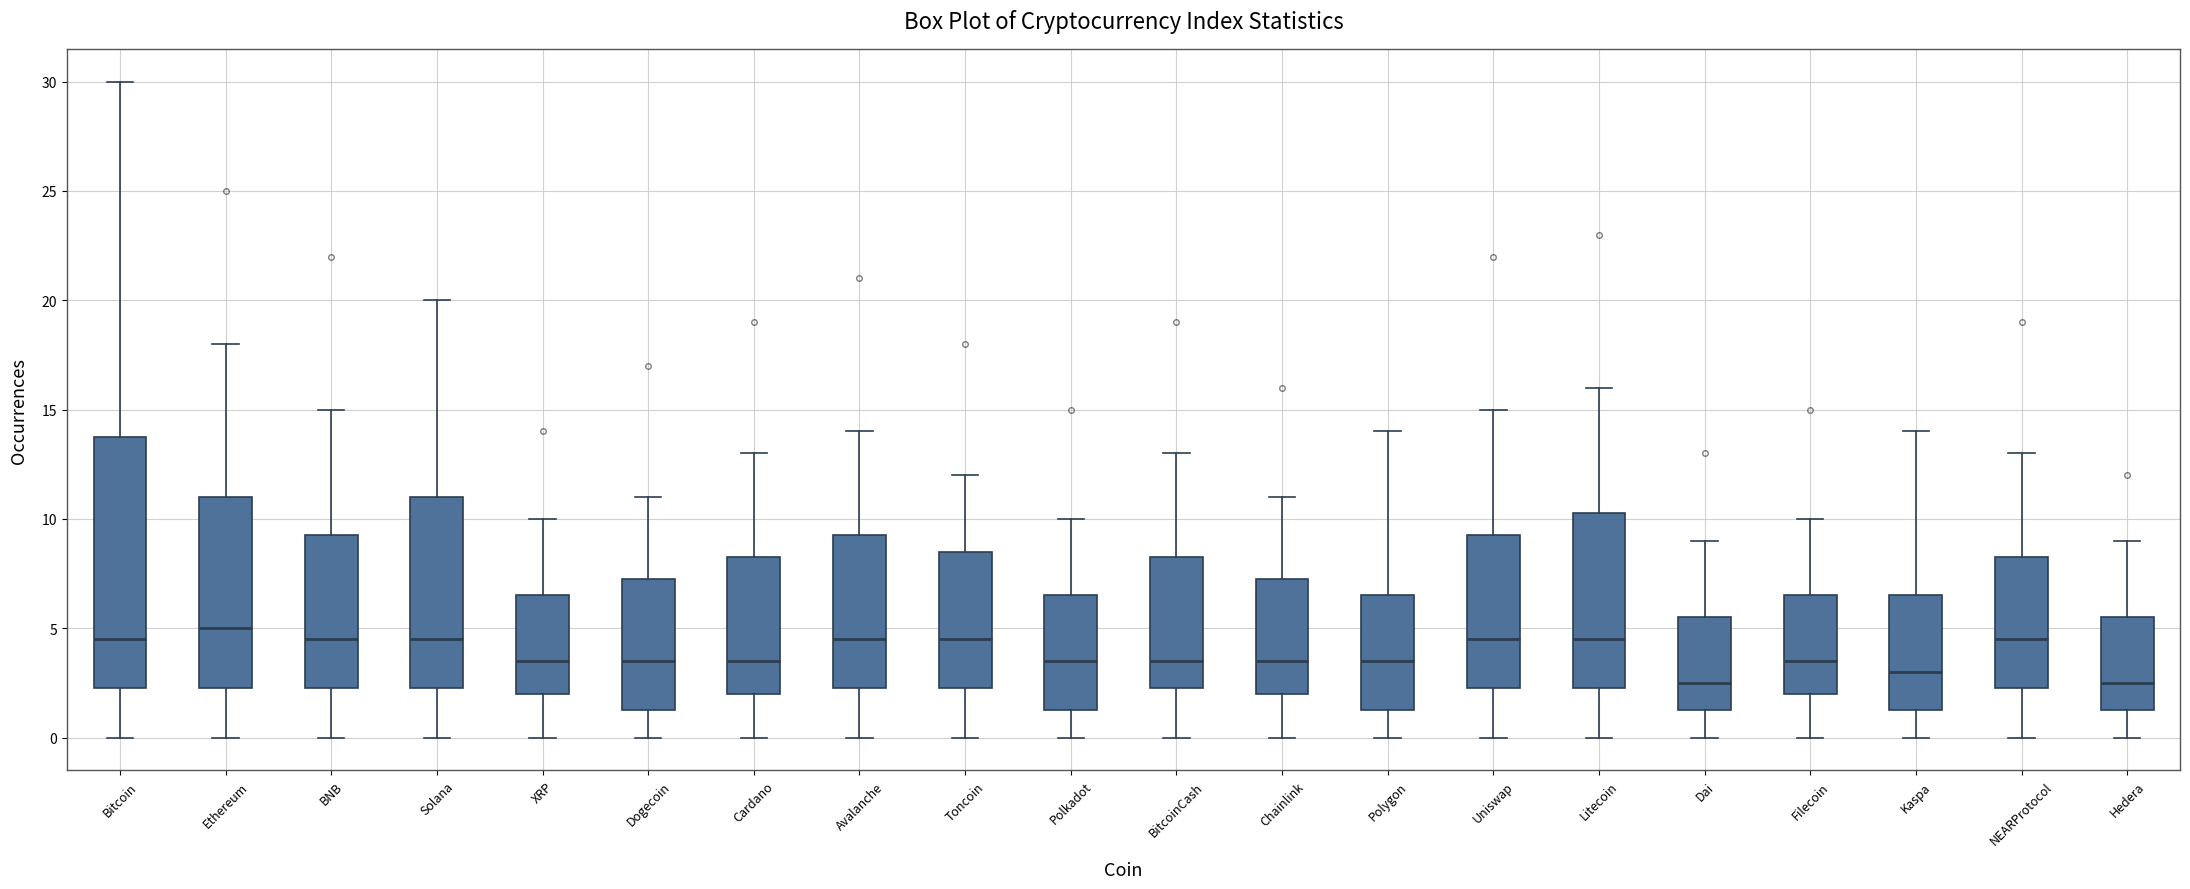

Reading left to right, read every box against the y-axis: the position of its median line, the range the box covers, and the ends of its whiskers. The values are not printed on the chart, so give them approximately, as read against the axis.

Bitcoin: median 4.5, box 2.5 to 14.0, whiskers 0.0 to 30.0
Ethereum: median 5.0, box 2.5 to 11.0, whiskers 0.0 to 18.0
BNB: median 4.5, box 2.5 to 9.5, whiskers 0.0 to 15.0
Solana: median 4.5, box 2.5 to 11.0, whiskers 0.0 to 20.0
XRP: median 3.5, box 2.0 to 6.5, whiskers 0.0 to 10.0
Dogecoin: median 3.5, box 1.5 to 7.5, whiskers 0.0 to 11.0
Cardano: median 3.5, box 2.0 to 8.5, whiskers 0.0 to 13.0
Avalanche: median 4.5, box 2.5 to 9.5, whiskers 0.0 to 14.0
Toncoin: median 4.5, box 2.5 to 8.5, whiskers 0.0 to 12.0
Polkadot: median 3.5, box 1.5 to 6.5, whiskers 0.0 to 10.0
BitcoinCash: median 3.5, box 2.5 to 8.5, whiskers 0.0 to 13.0
Chainlink: median 3.5, box 2.0 to 7.5, whiskers 0.0 to 11.0
Polygon: median 3.5, box 1.5 to 6.5, whiskers 0.0 to 14.0
Uniswap: median 4.5, box 2.5 to 9.5, whiskers 0.0 to 15.0
Litecoin: median 4.5, box 2.5 to 10.5, whiskers 0.0 to 16.0
Dai: median 2.5, box 1.5 to 5.5, whiskers 0.0 to 9.0
Filecoin: median 3.5, box 2.0 to 6.5, whiskers 0.0 to 10.0
Kaspa: median 3.0, box 1.5 to 6.5, whiskers 0.0 to 14.0
NEARProtocol: median 4.5, box 2.5 to 8.5, whiskers 0.0 to 13.0
Hedera: median 2.5, box 1.5 to 5.5, whiskers 0.0 to 9.0